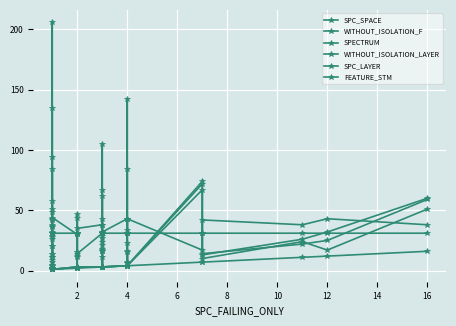

True or false: SPC_LAYER and WITHOUT_ISOLATION_F cross at least once.

False